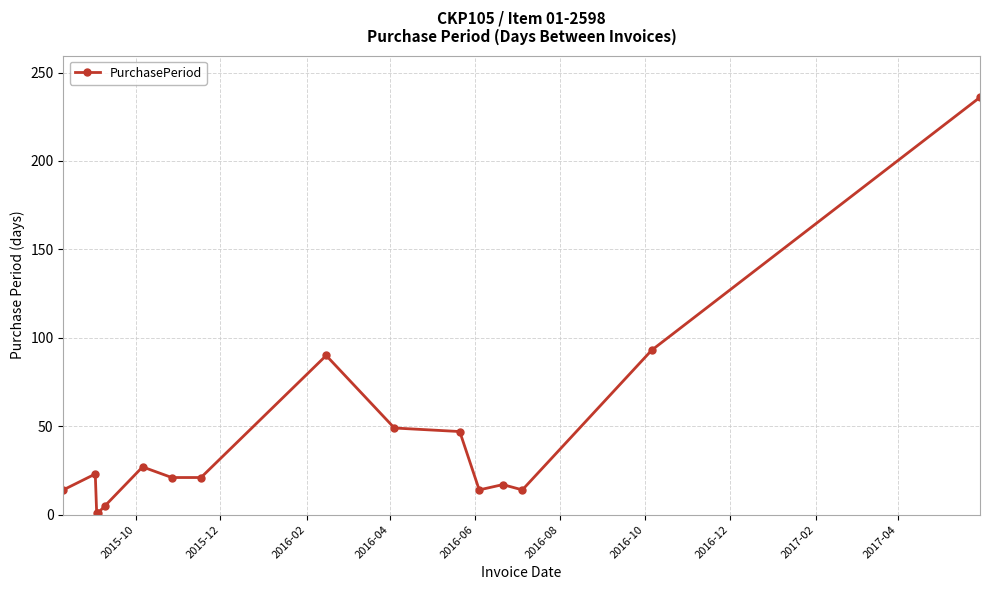

What is the difference between the maximum and minimum values?

235